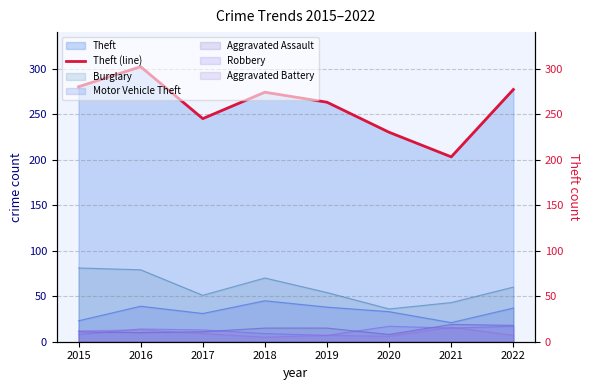

What is the change in value from 2017 to 2020?

-15